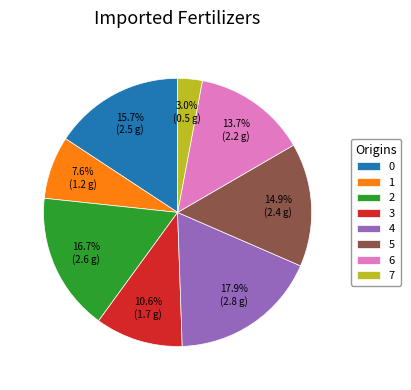

The 4 slice represents 25% of the pie. True or false?

False